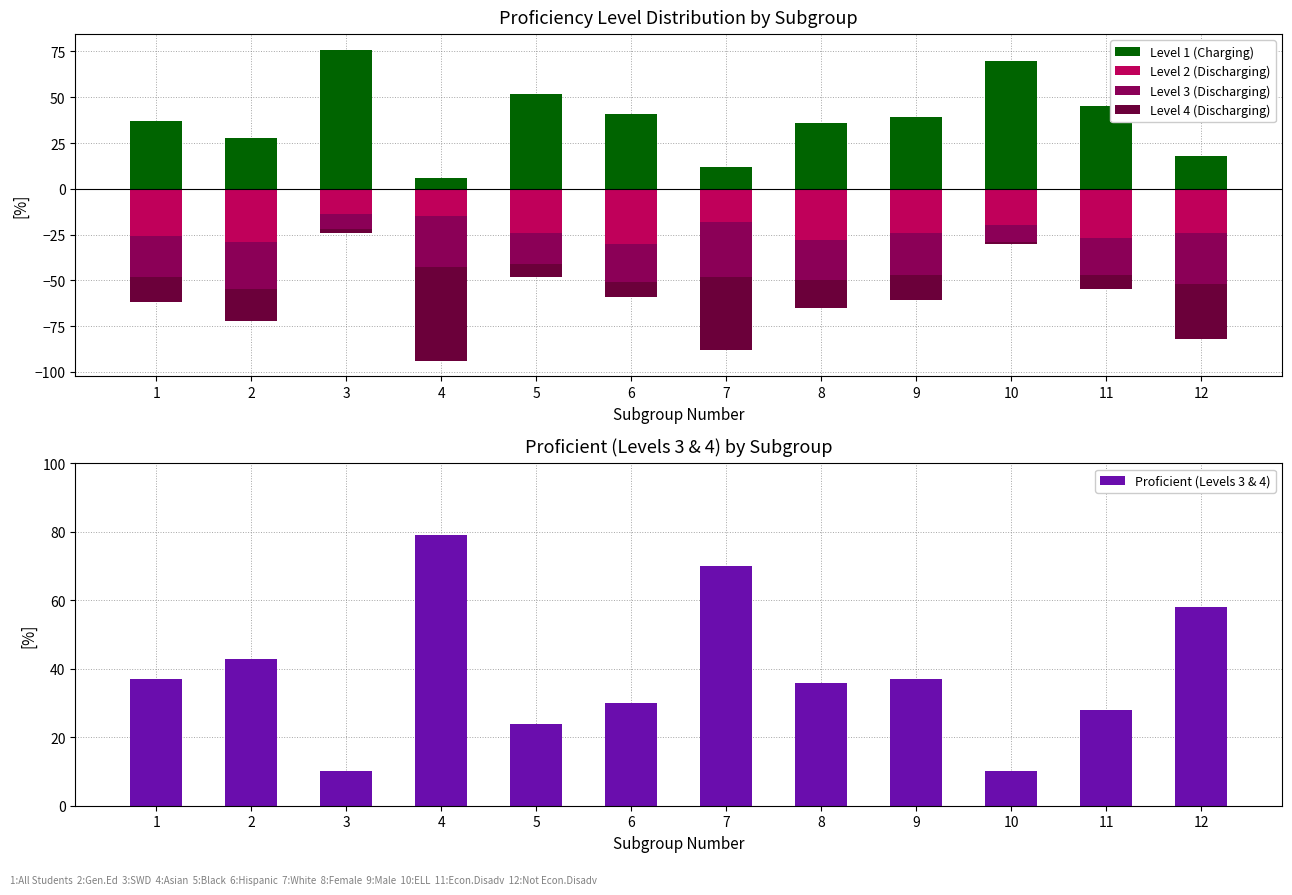

Which series has the largest range (max minus min)?

Level 1 (Charging)